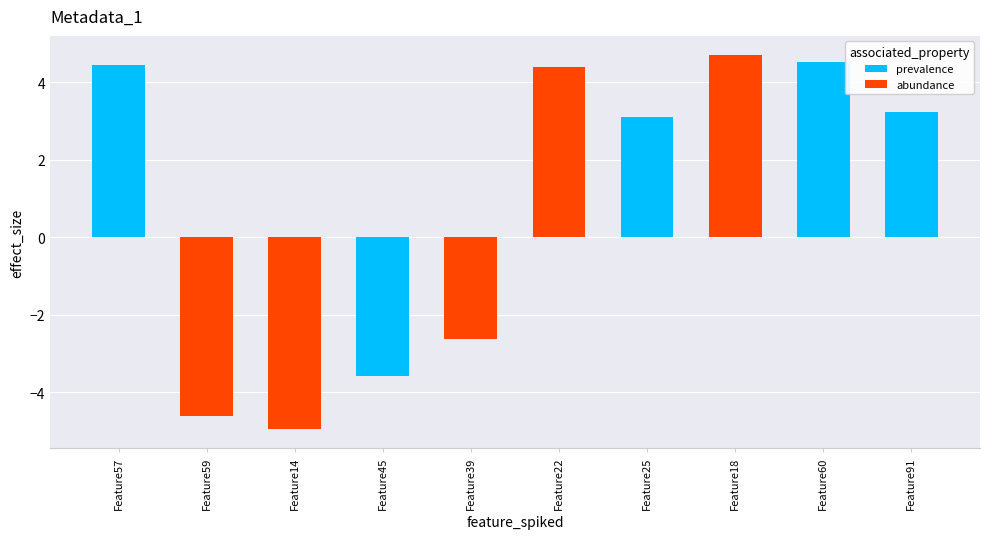

Reading right to left, what are all the values shown in this chart?

Feature91=3.2	Feature60=4.5	Feature18=4.7	Feature25=3.1	Feature22=4.4	Feature39=-2.6	Feature45=-3.6	Feature14=-5.0	Feature59=-4.6	Feature57=4.4